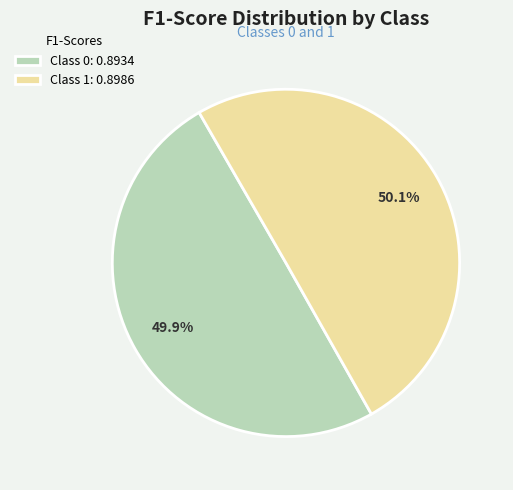

To the nearest percent, what is the average slice percentage?

50%